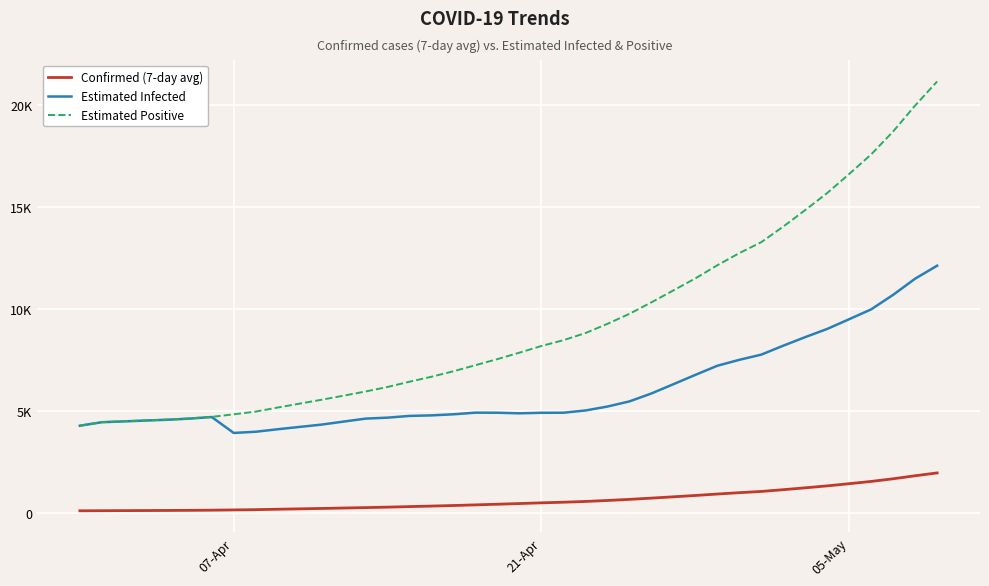

What is the lowest value of the Confirmed (7-day avg) series?

107.0